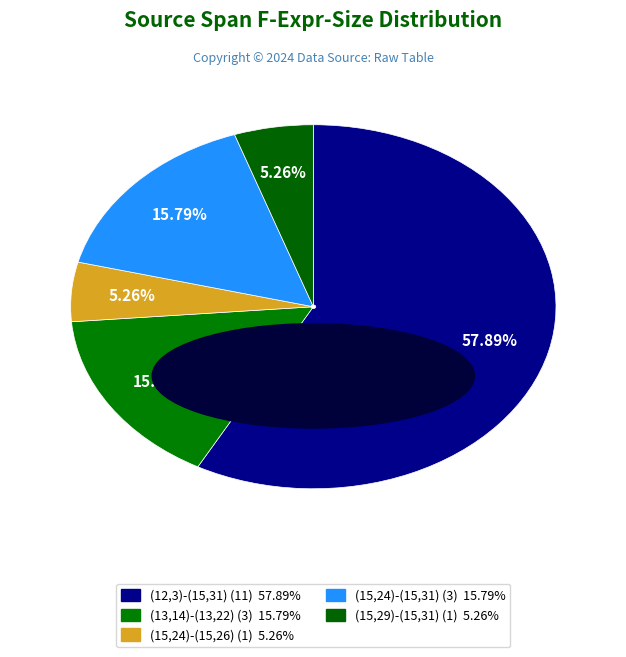

True or false: (15,24)-(15,26) accounts for 5% of the total.

True